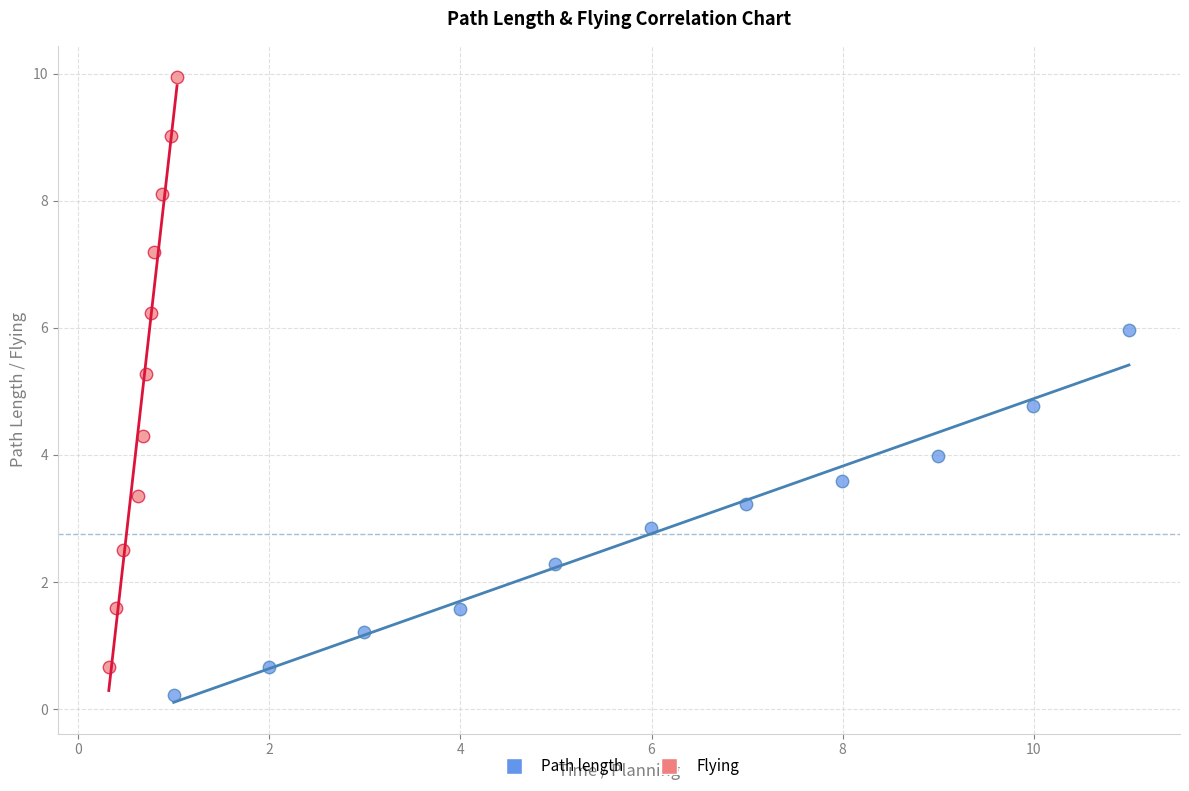

Which series reaches the minimum Y coordinate?

Path length